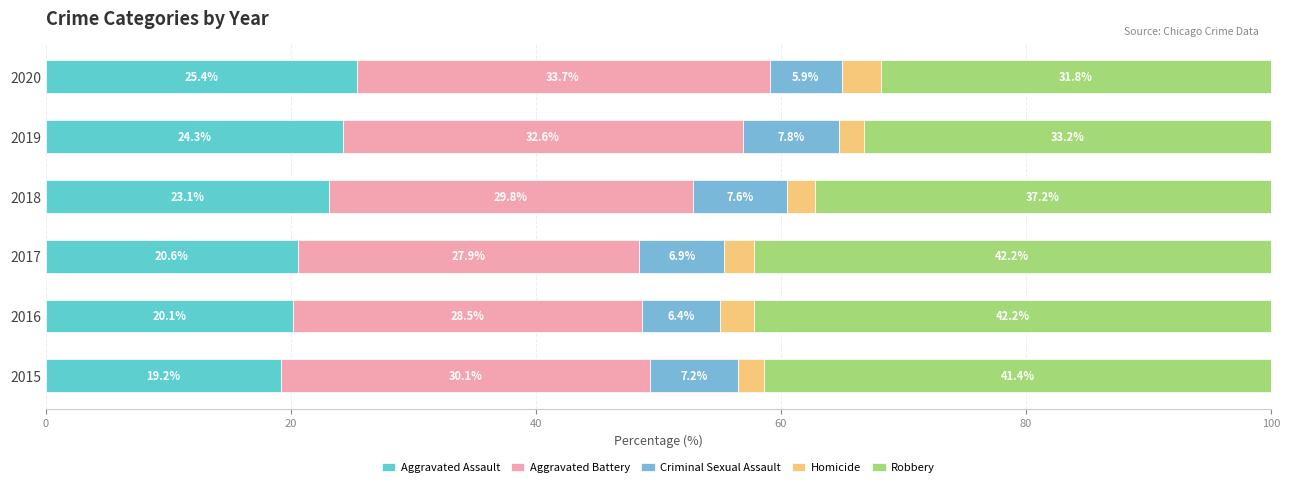

How many data points in Aggravated Assault are less than 23?

3